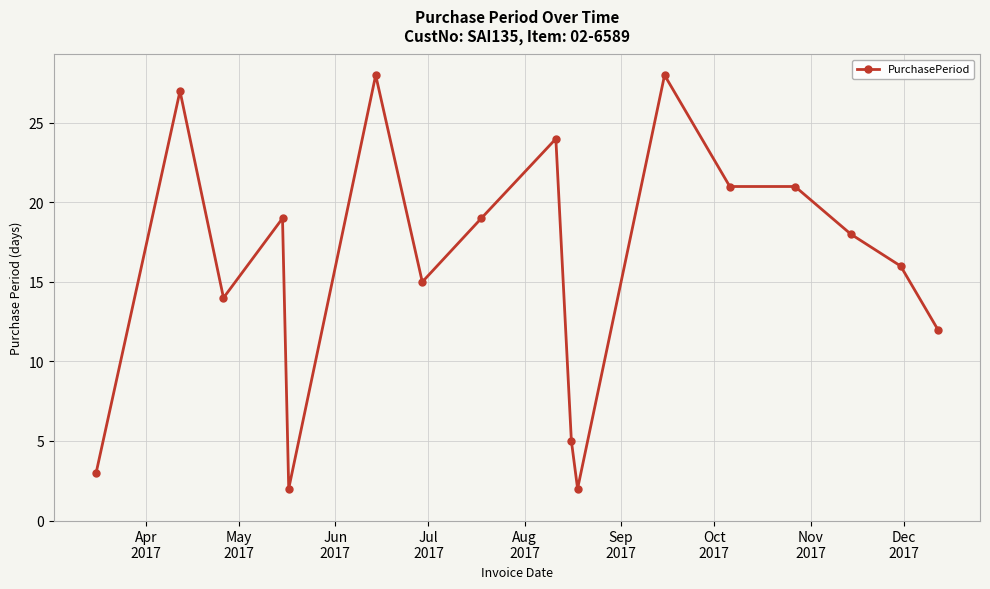

What is the average value?

16